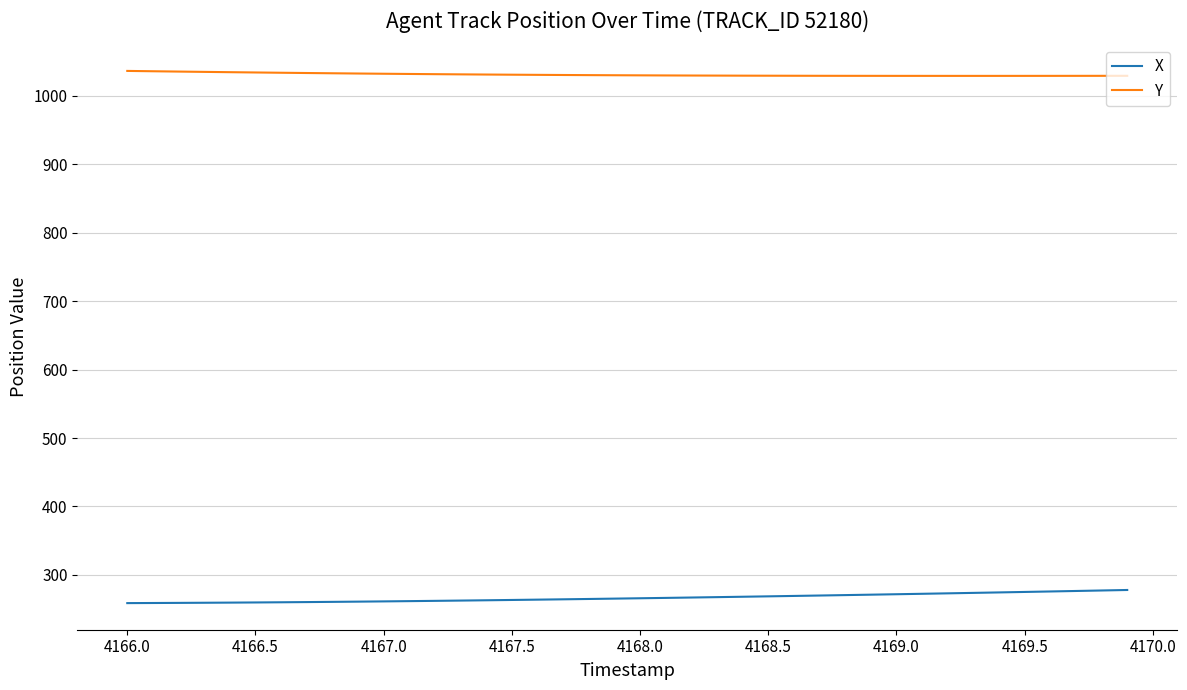

True or false: X and Y intersect in this chart.

False